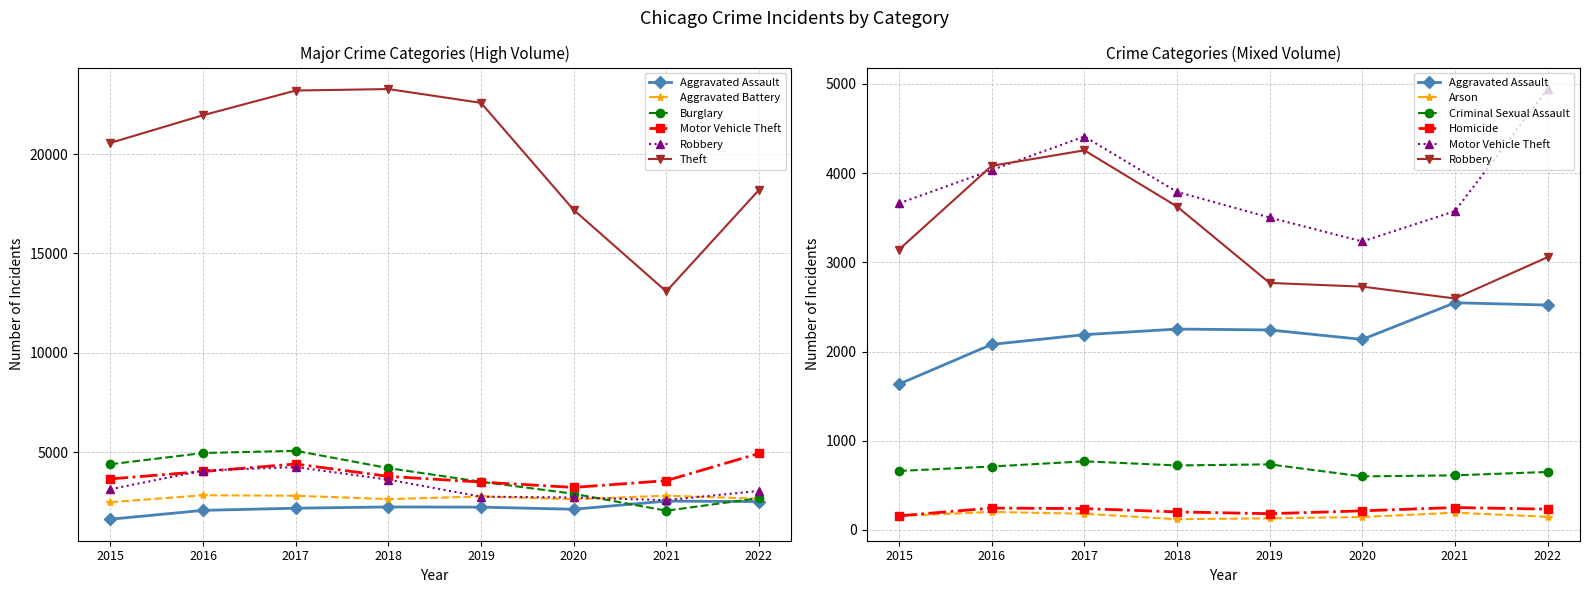

True or false: Aggravated Battery and Theft intersect in this chart.

False